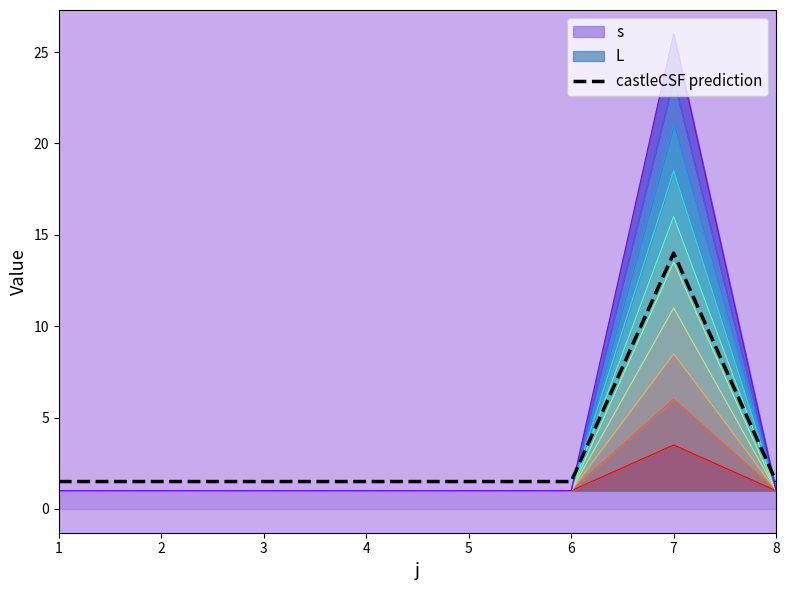

Rank the categories by value from highest to lowest.

7, 1, 2, 3, 4, 5, 6, 8